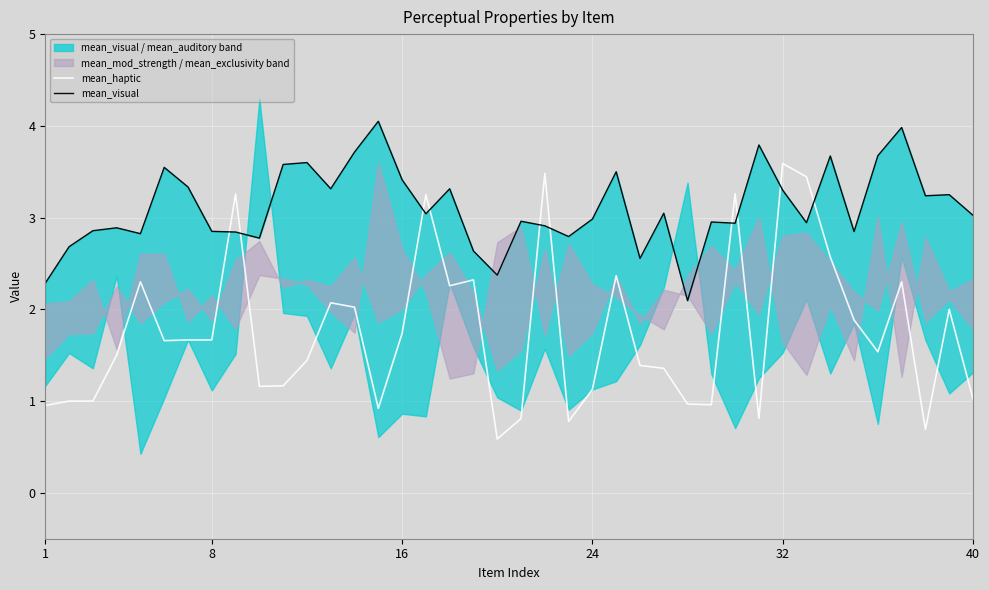

List the series in order of their peak value, highest first.

mean_visual, mean_haptic